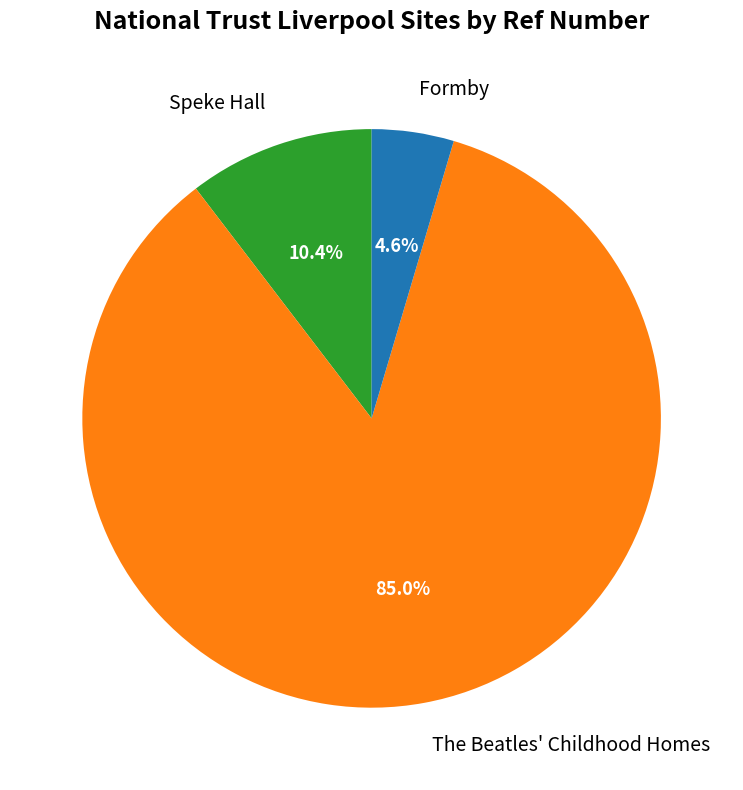

What percentage is the Formby slice, to the nearest percent?

5%